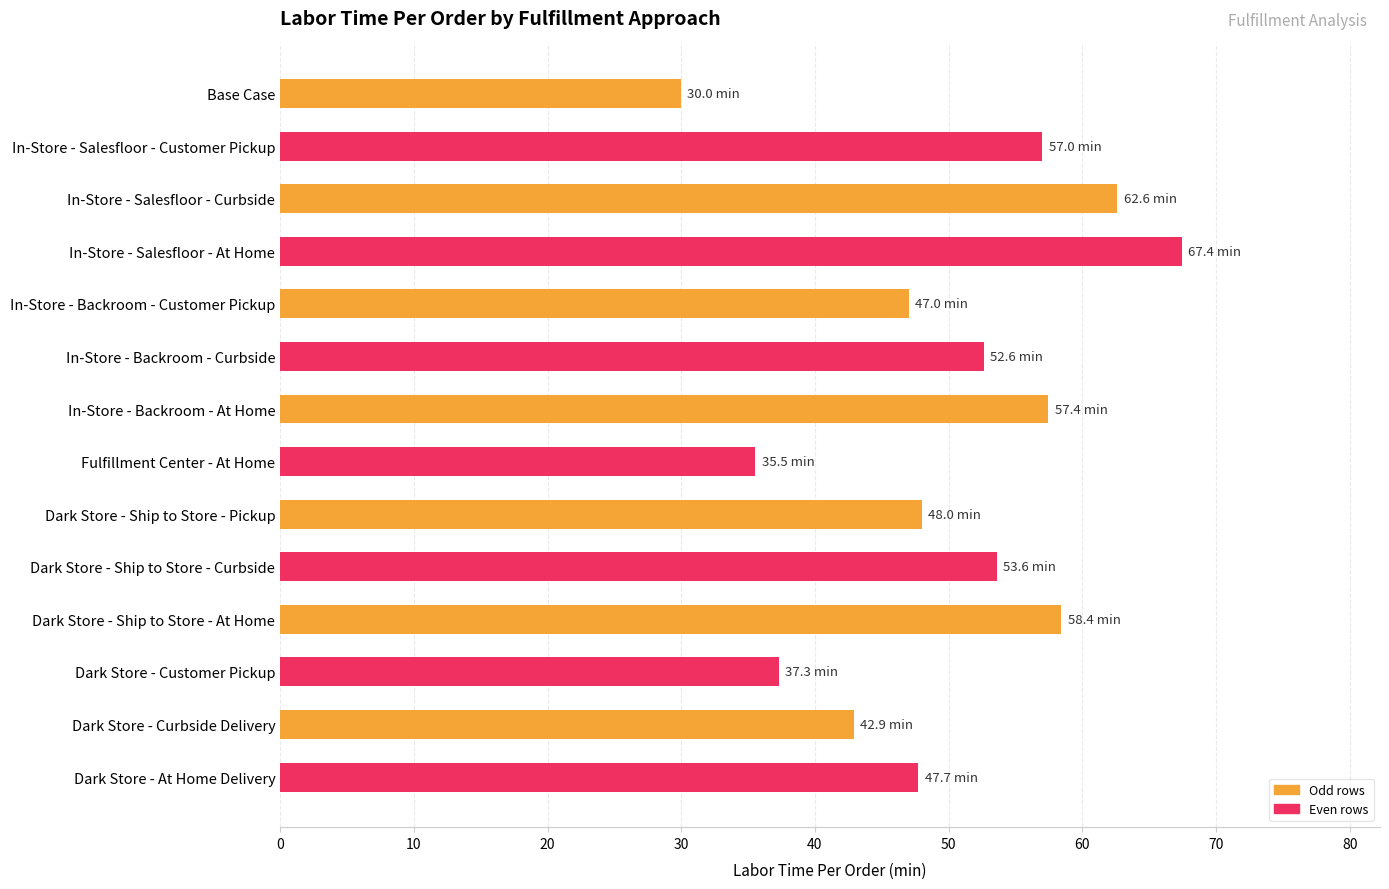

Read the value at In-Store - Salesfloor - Customer Pickup.

57.0